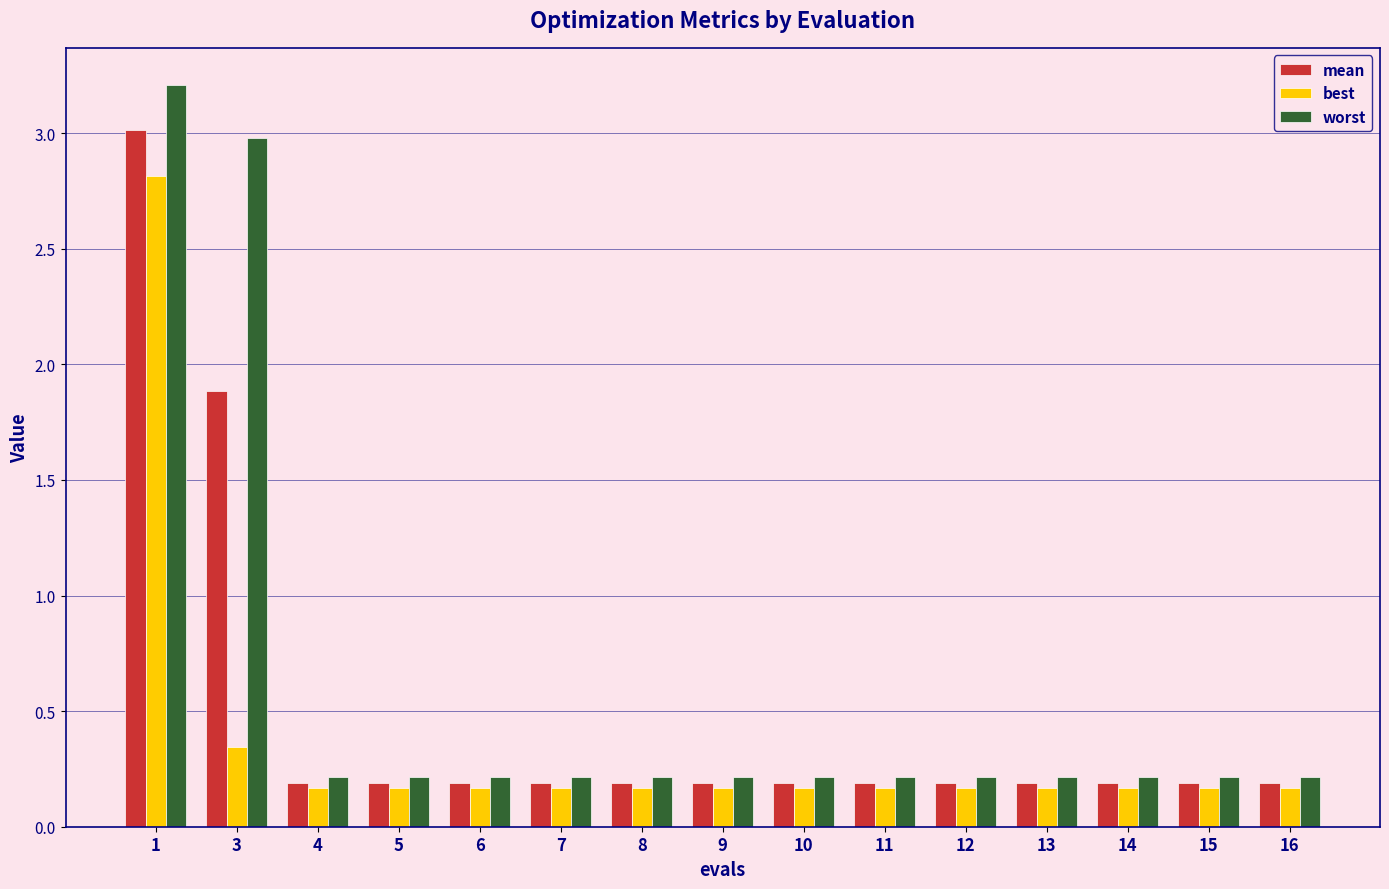

Where is best nearest to the value 1?

3